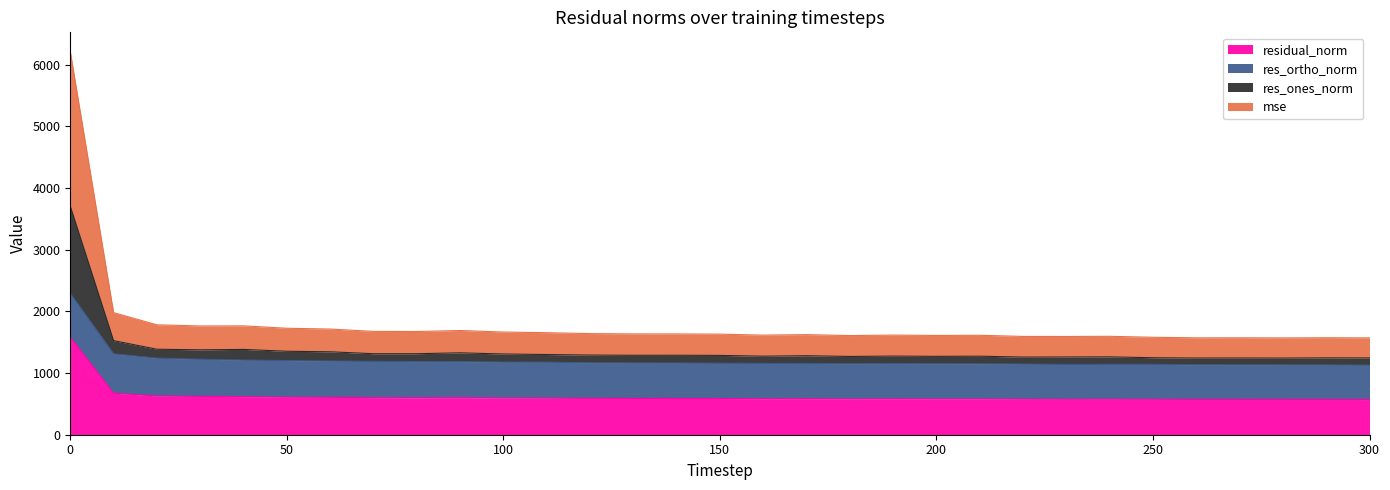

The value of residual_norm at 150 is 846.9. True or false?

False